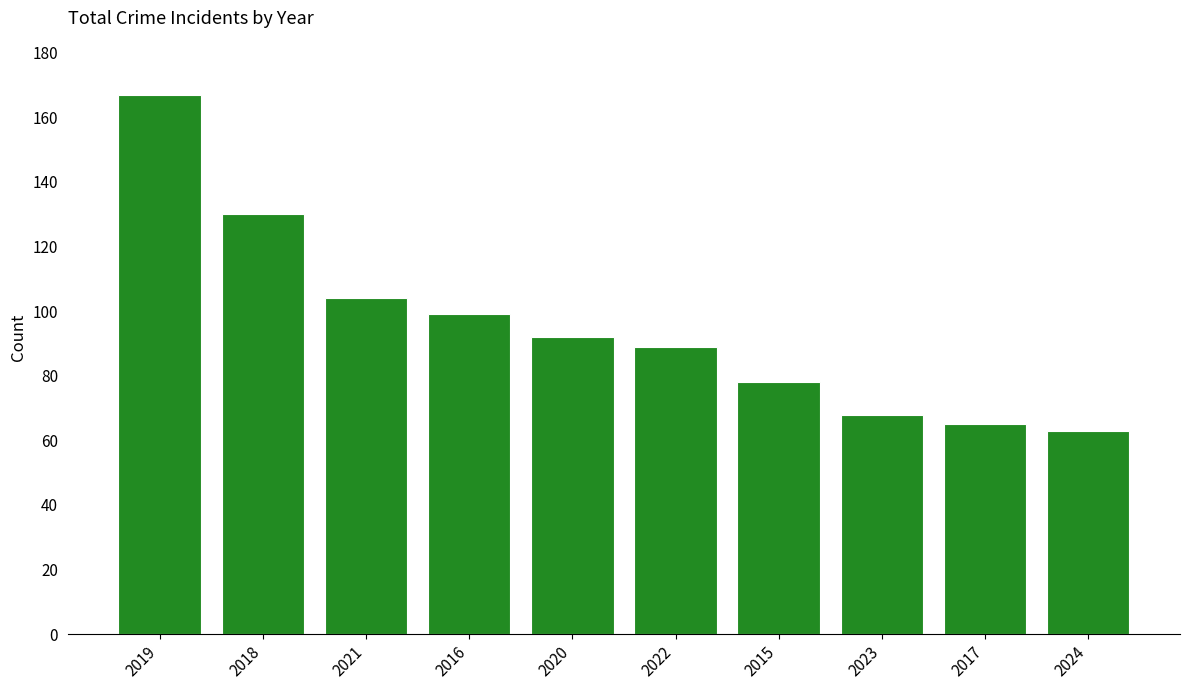

Reading left to right, extract all data points from this chart.

167	130	104	99	92	89	78	68	65	63